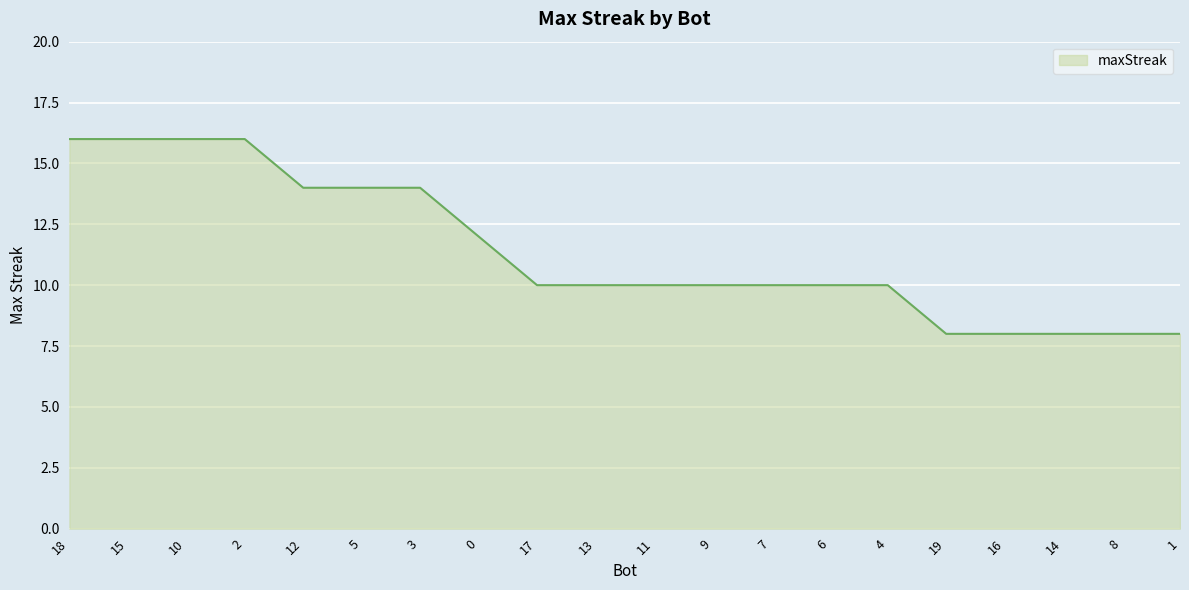

What is the change in value from 0 to 14?

-4